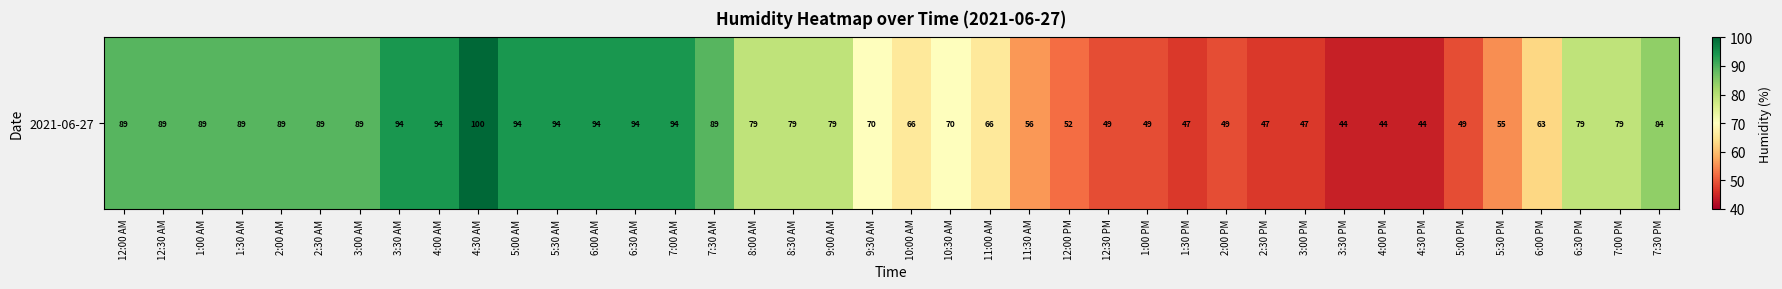

List the labels in order of value, smallest first.

3:30 PM, 4:00 PM, 4:30 PM, 1:30 PM, 2:30 PM, 3:00 PM, 12:30 PM, 1:00 PM, 2:00 PM, 5:00 PM, 12:00 PM, 5:30 PM, 11:30 AM, 6:00 PM, 10:00 AM, 11:00 AM, 9:30 AM, 10:30 AM, 8:00 AM, 8:30 AM, 9:00 AM, 6:30 PM, 7:00 PM, 7:30 PM, 12:00 AM, 12:30 AM, 1:00 AM, 1:30 AM, 2:00 AM, 2:30 AM, 3:00 AM, 7:30 AM, 3:30 AM, 4:00 AM, 5:00 AM, 5:30 AM, 6:00 AM, 6:30 AM, 7:00 AM, 4:30 AM